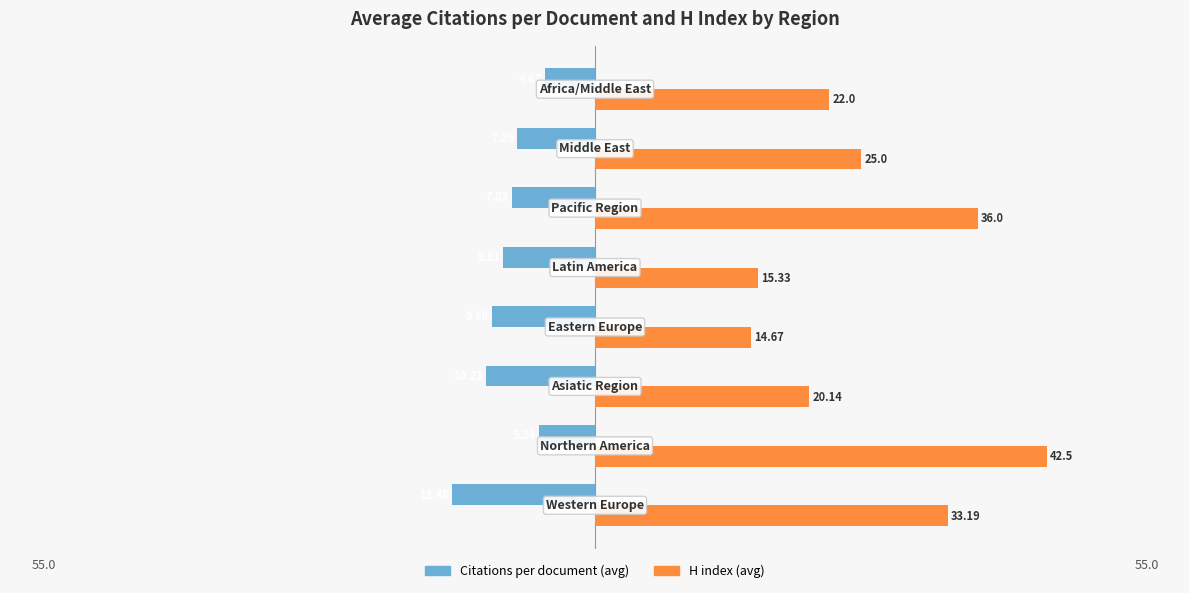

What are all the series names shown in the legend?

Citations per document (avg), H index (avg)